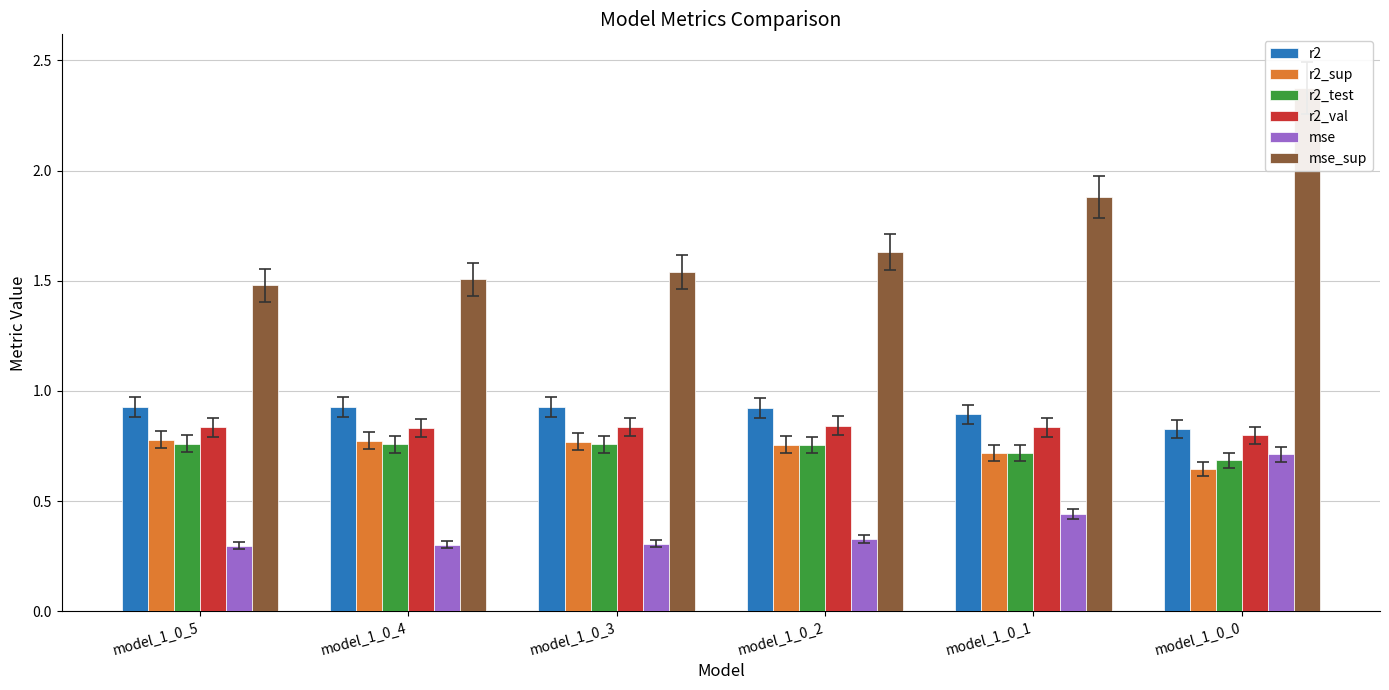

Which category has the highest value across all series?

model_1_0_0